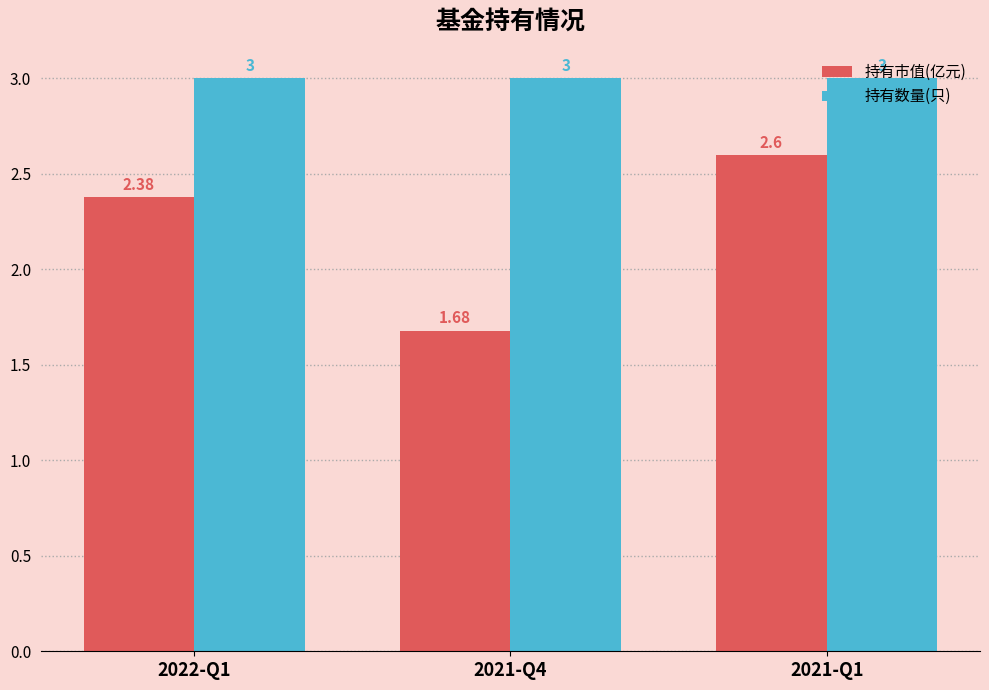

The value of 持有市值(亿元) at 2021-Q1 is 0.8. True or false?

False